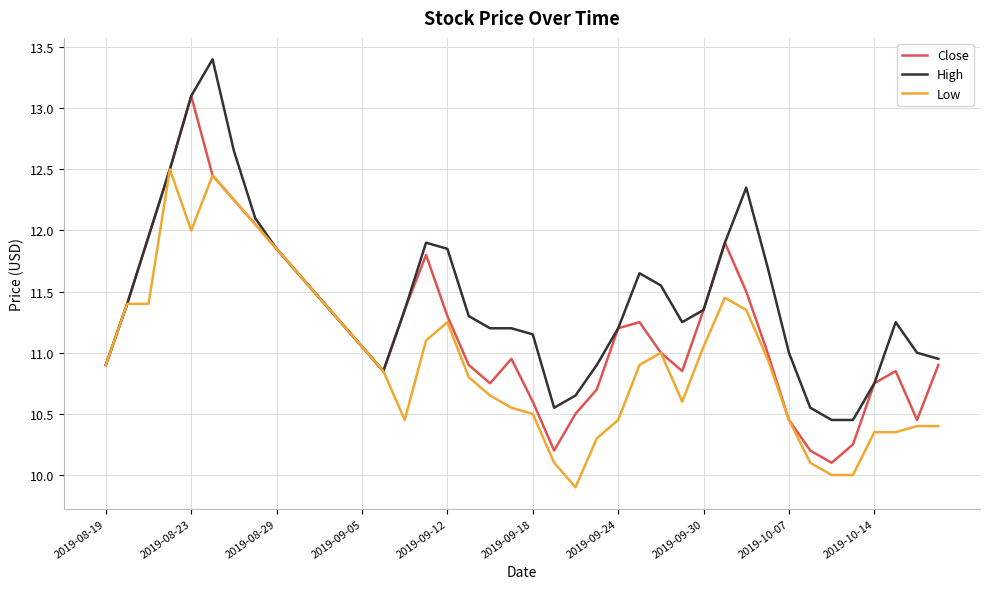

How many lines are shown in the chart?

3